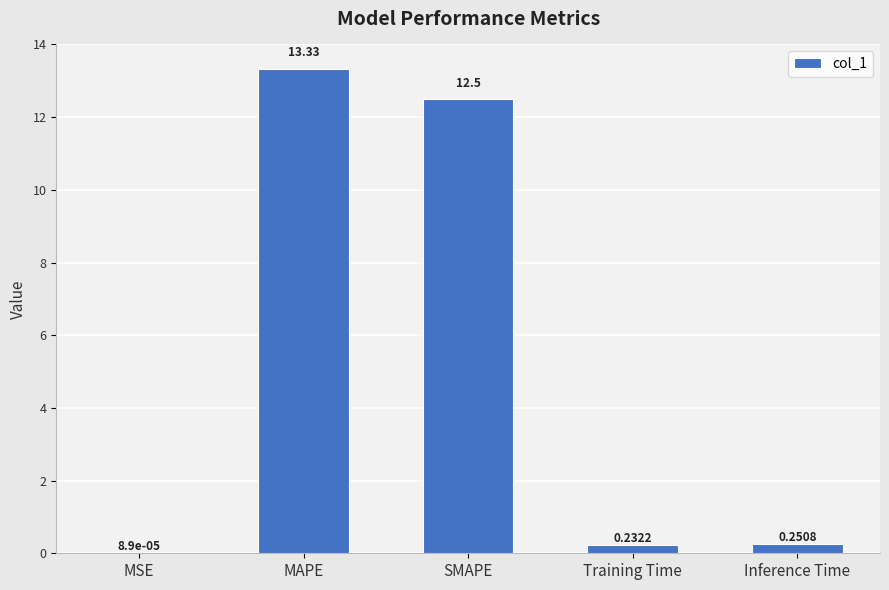

Which category has the highest value across all series?

MAPE